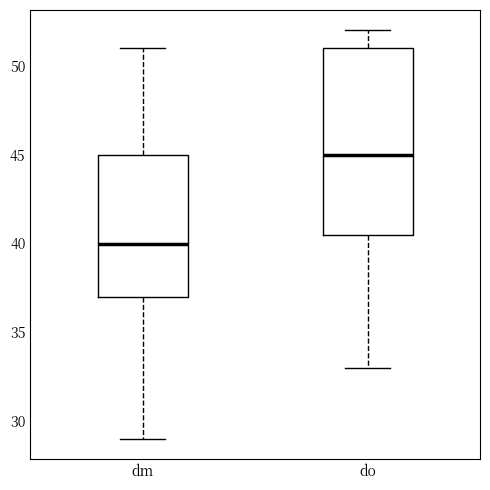

Where is the upper edge of the box for do on the y-axis? The values are not printed on the chart, so give them approximately, as read against the axis.

51.0